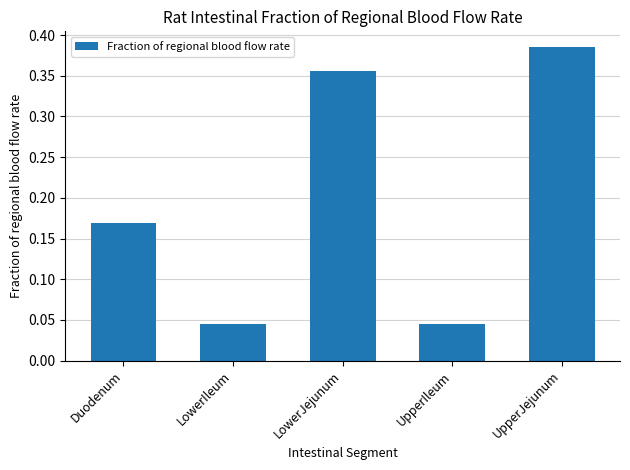

The chart shows a value of 0.2 at LowerJejunum. True or false?

False